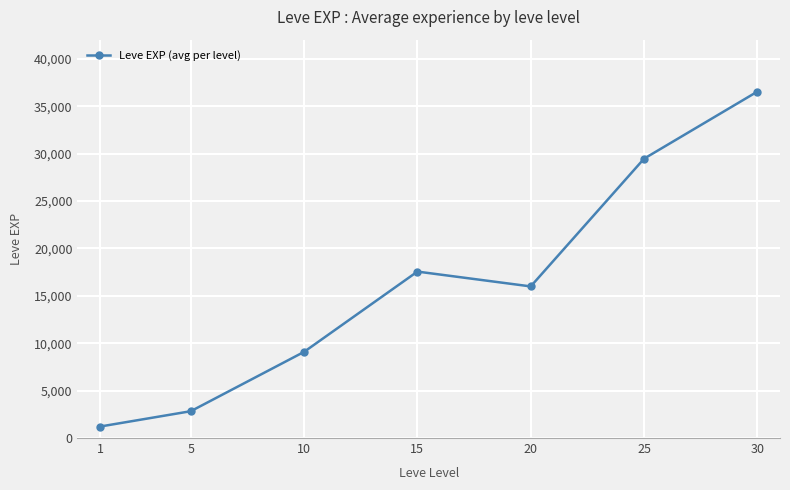

What is the sum of the values at 15 and 25?

47038